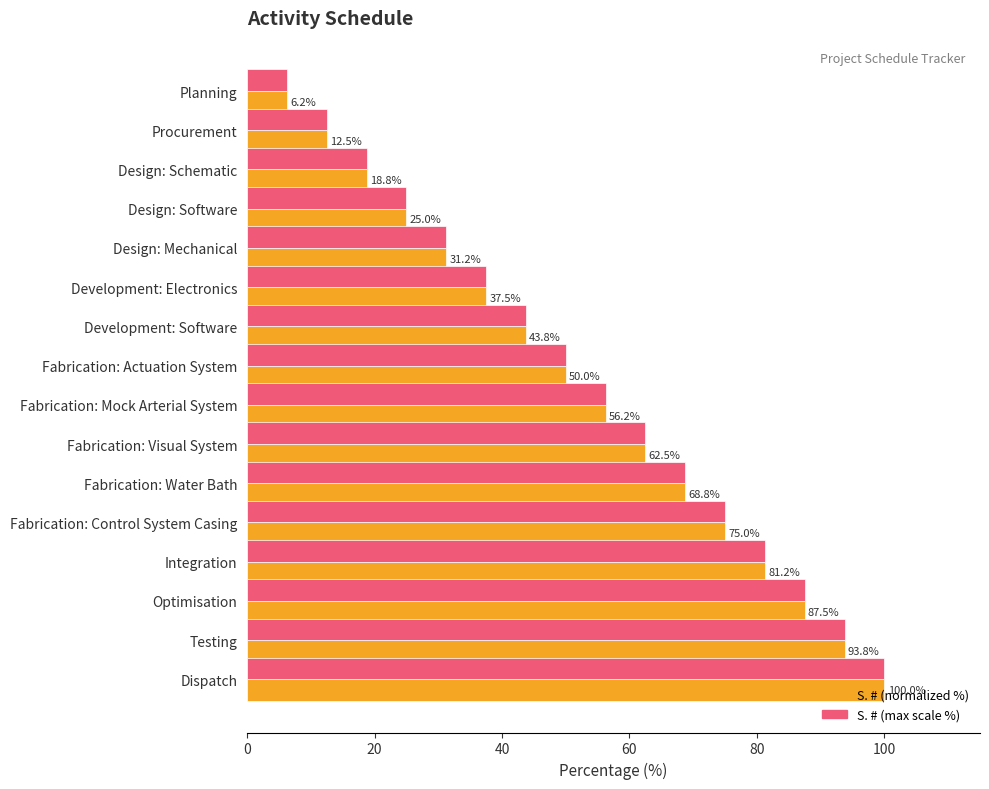

List the labels in order of S. # (normalized %) value, largest first.

Dispatch, Testing, Optimisation, Integration, Fabrication: Control System Casing, Fabrication: Water Bath, Fabrication: Visual System, Fabrication: Mock Arterial System, Fabrication: Actuation System, Development: Software, Development: Electronics, Design: Mechanical, Design: Software, Design: Schematic, Procurement, Planning